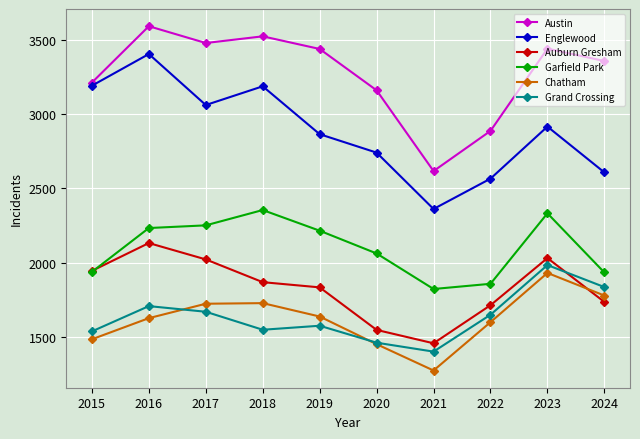

At how many categories does at least one series exceed 2044?

10